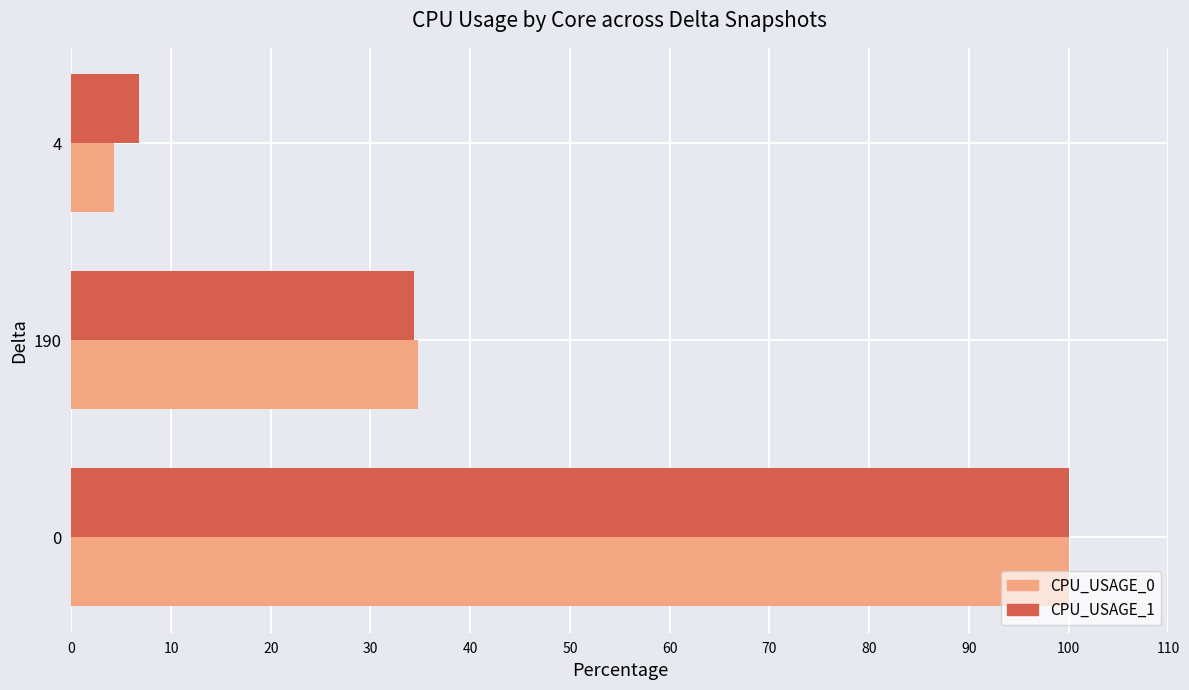

Which series changed the most between 0 and 4?

CPU_USAGE_0